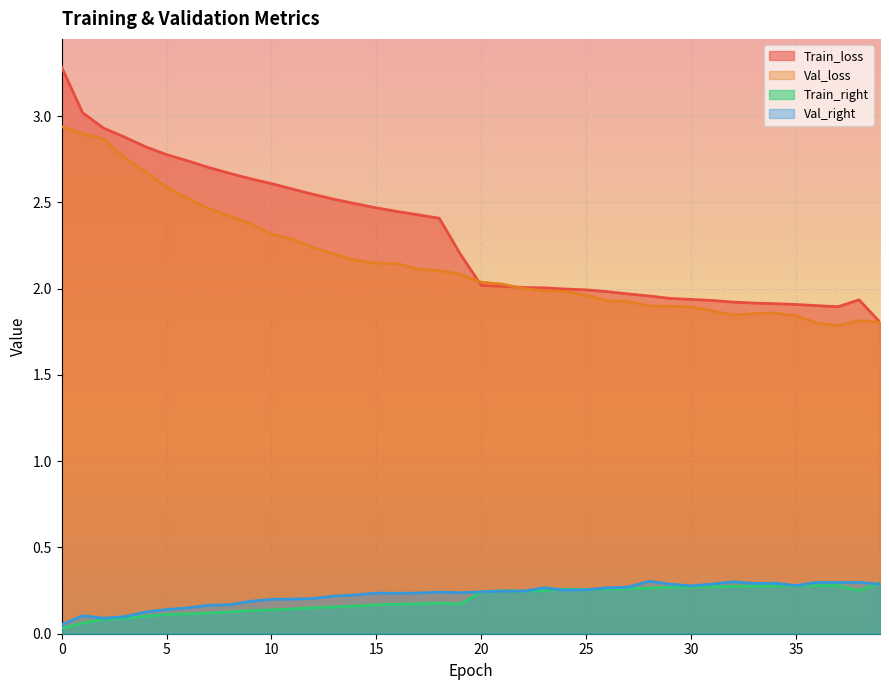

What is the minimum value for Val_right?

0.1